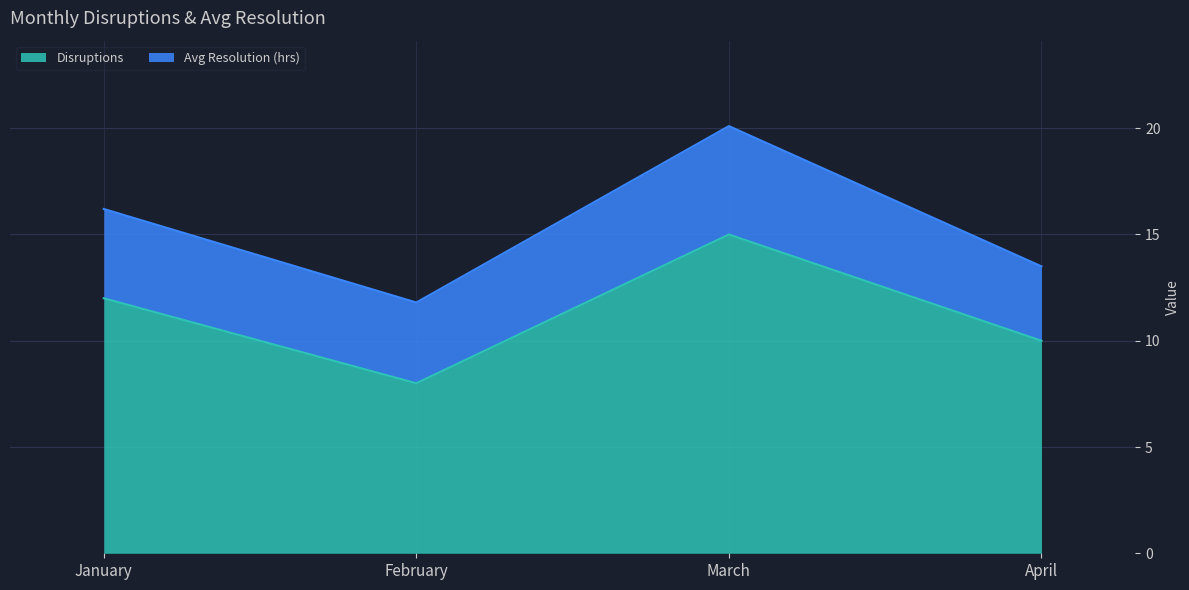

At which category does the data reach its first local peak?

March